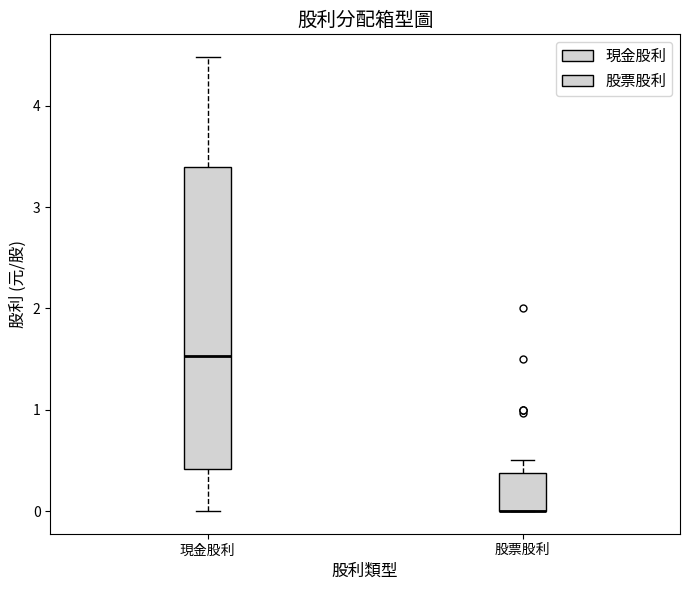

Where does the upper whisker of the box for 股票股利 end on the y-axis? The values are not printed on the chart, so give them approximately, as read against the axis.

0.5